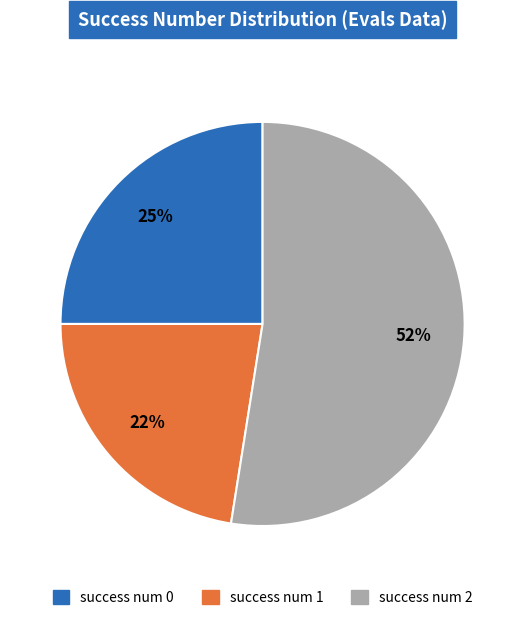

How many slices are in this pie chart?

3